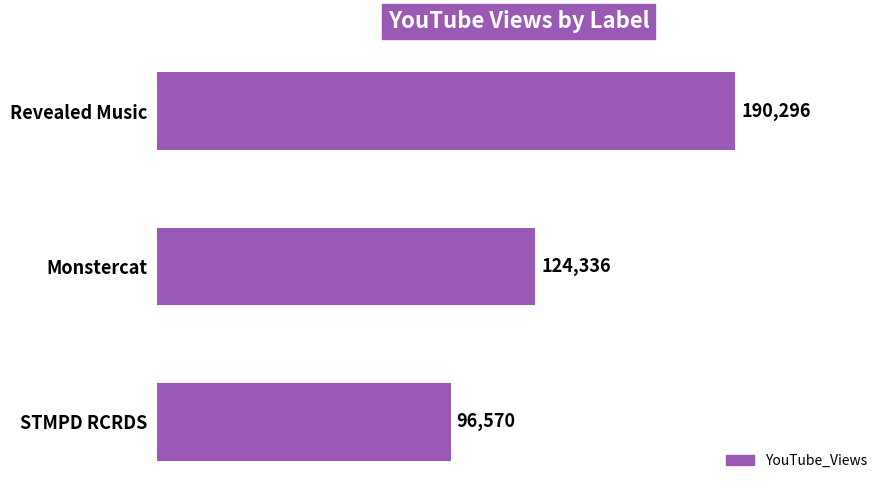

What is the ratio of the value at Monstercat to the value at STMPD RCRDS?

1.3